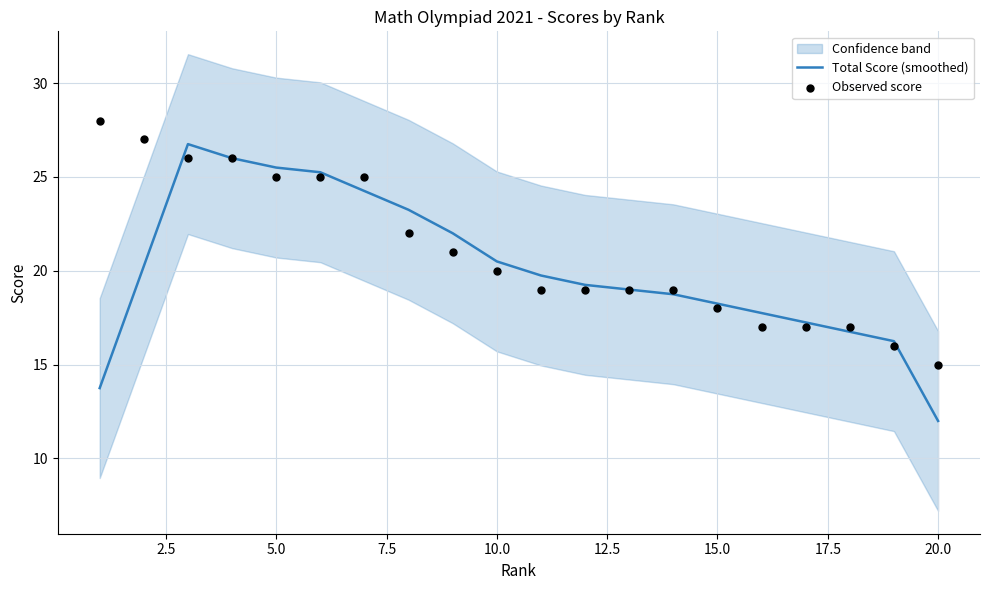

Which series has the largest Y range (max minus min)?

Total Score (smoothed)